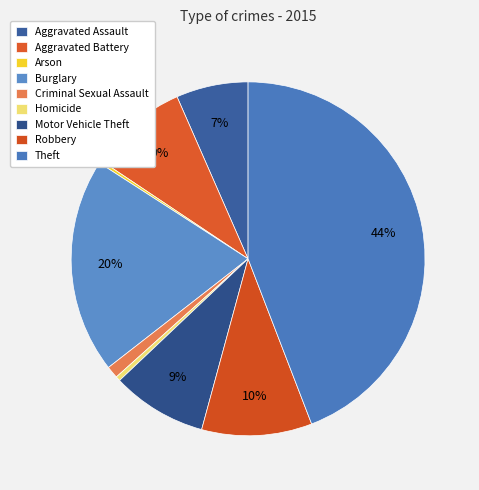

Which slice is the smallest?

Arson